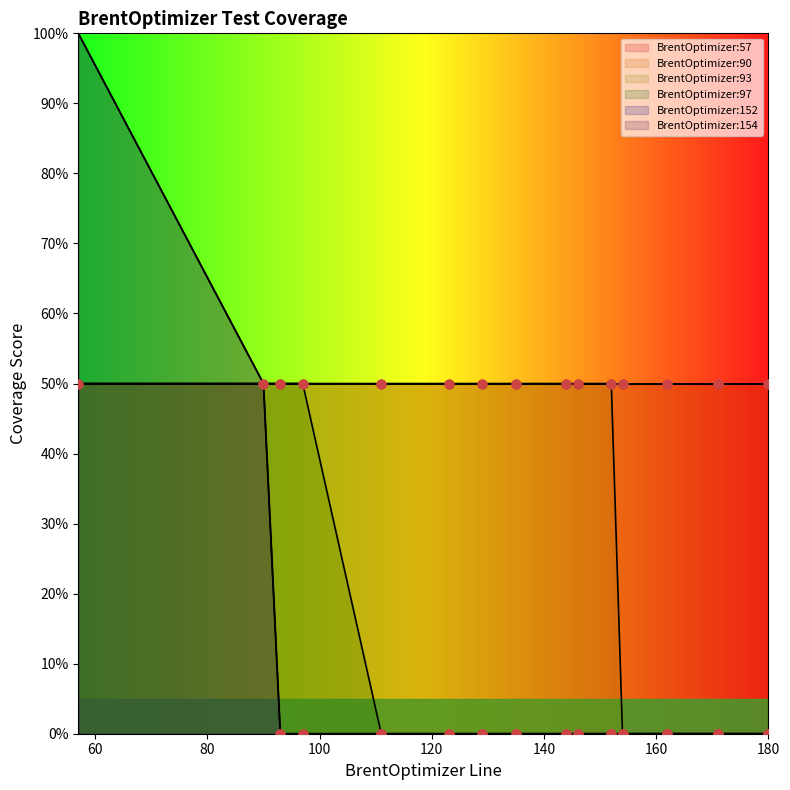

Which series reaches the minimum Y coordinate?

BrentOptimizer:93